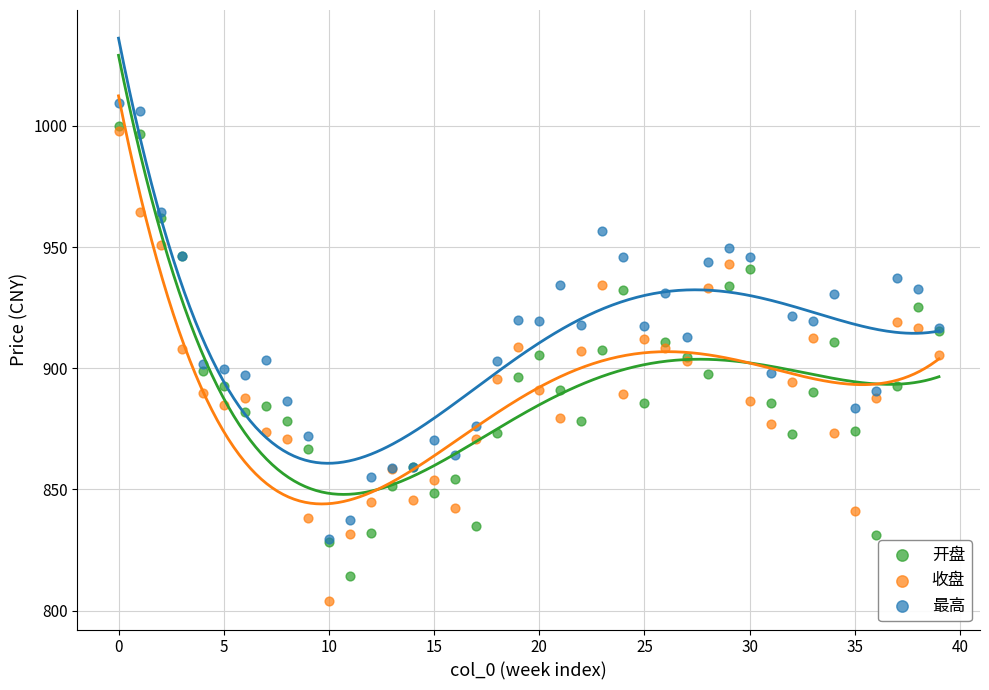

Which series contains the lowest Y value?

收盘